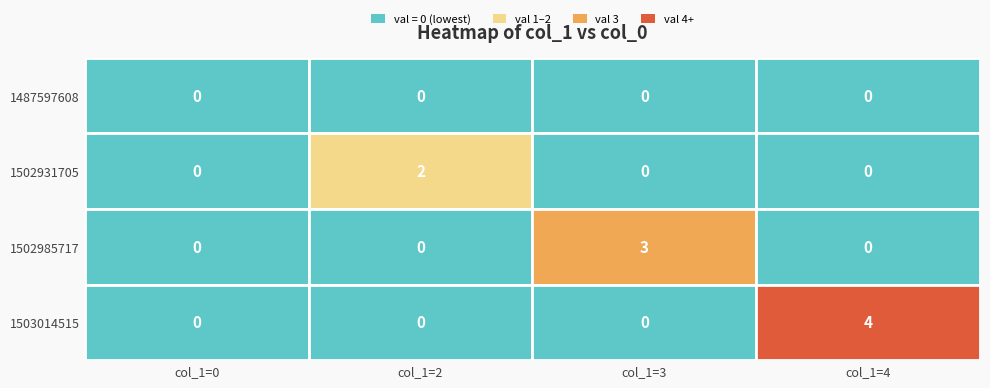

At which label is col_2 closest to 0?

1487597608